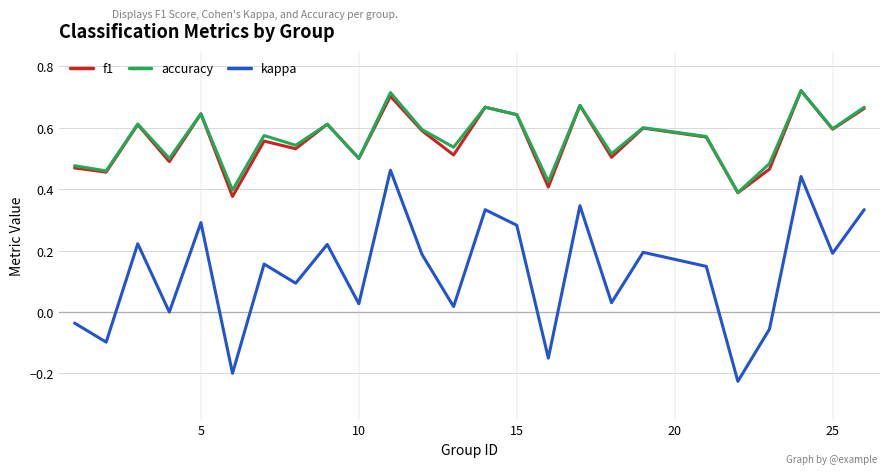

Which series has the widest spread of values?

kappa